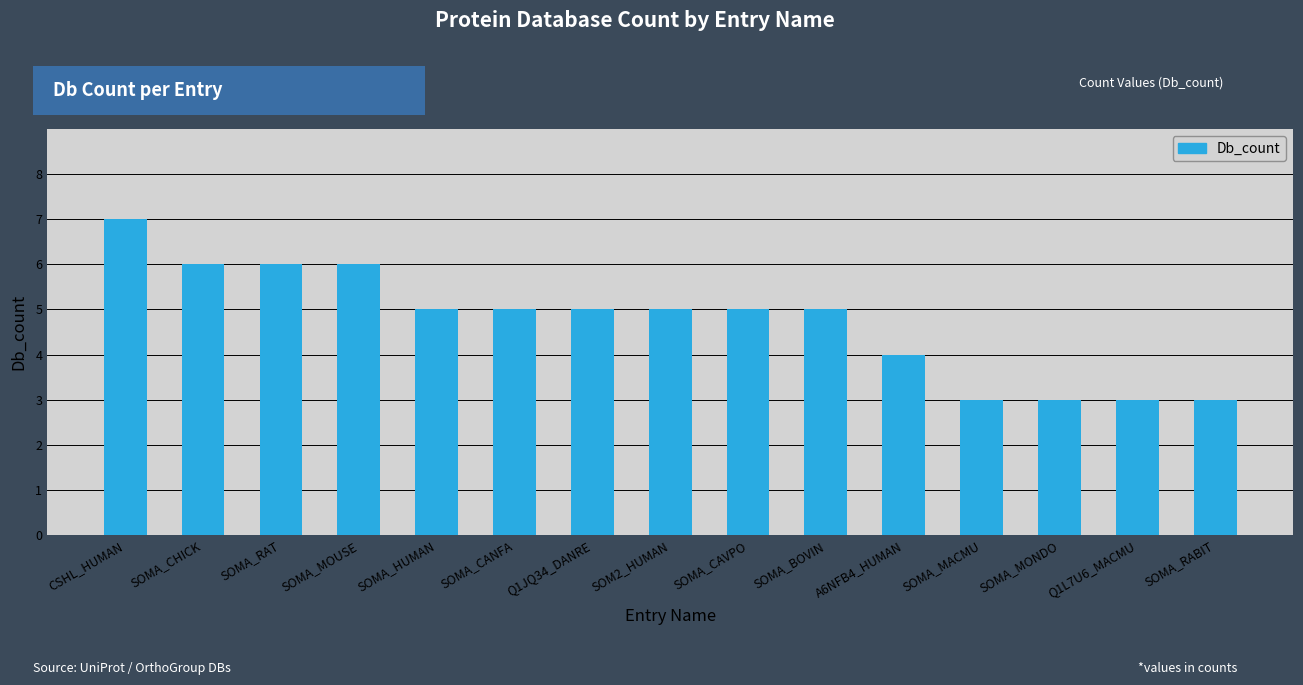

At which label does the data first exceed 5?

CSHL_HUMAN